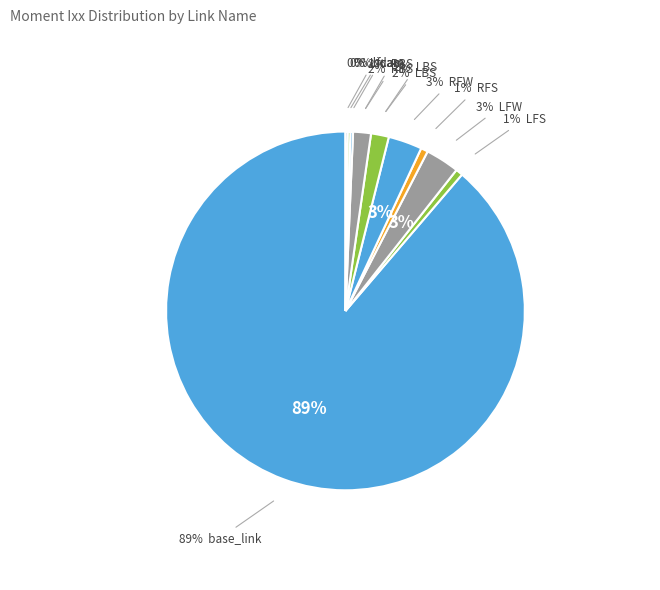

How many slices are in this pie chart?

10